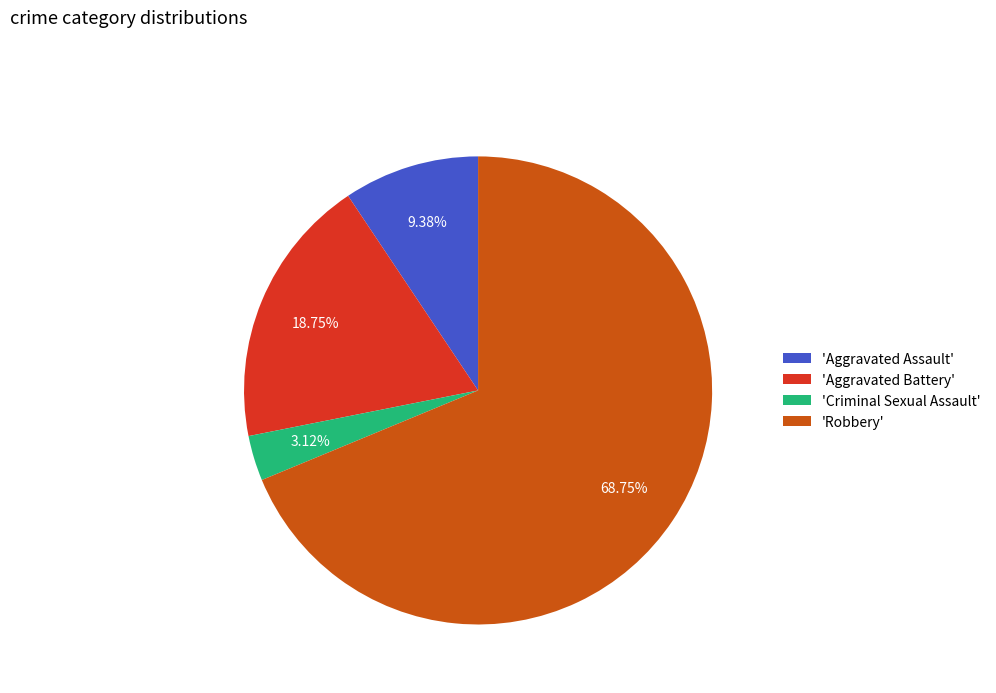

Is 'Aggravated Battery' the majority of the pie?

No